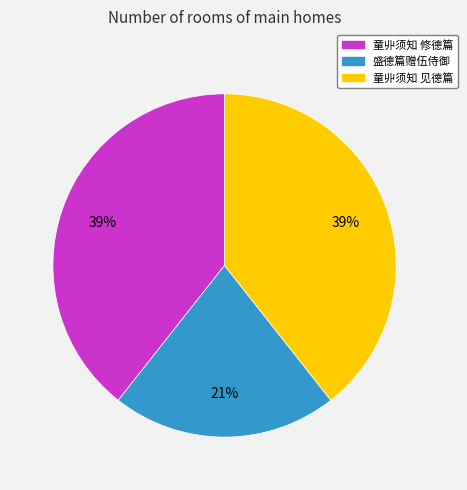

Does any single category account for the majority?

No